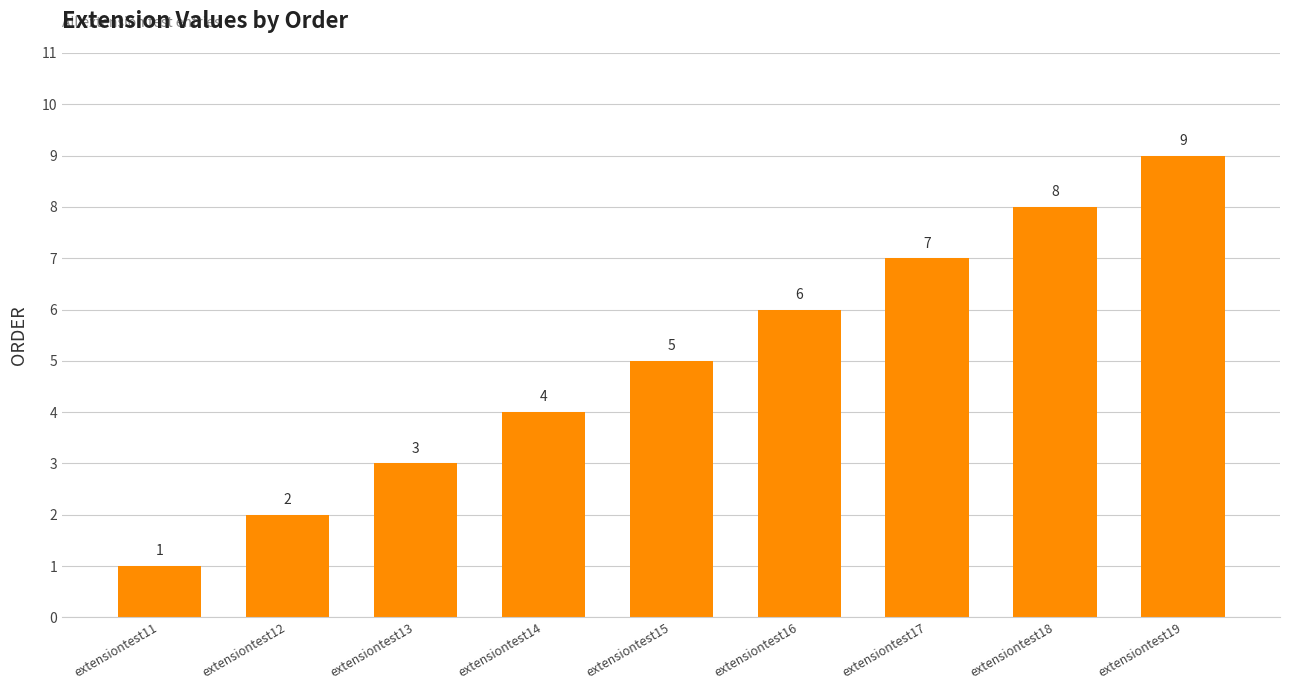

What is the difference between the second highest and minimum values?

7